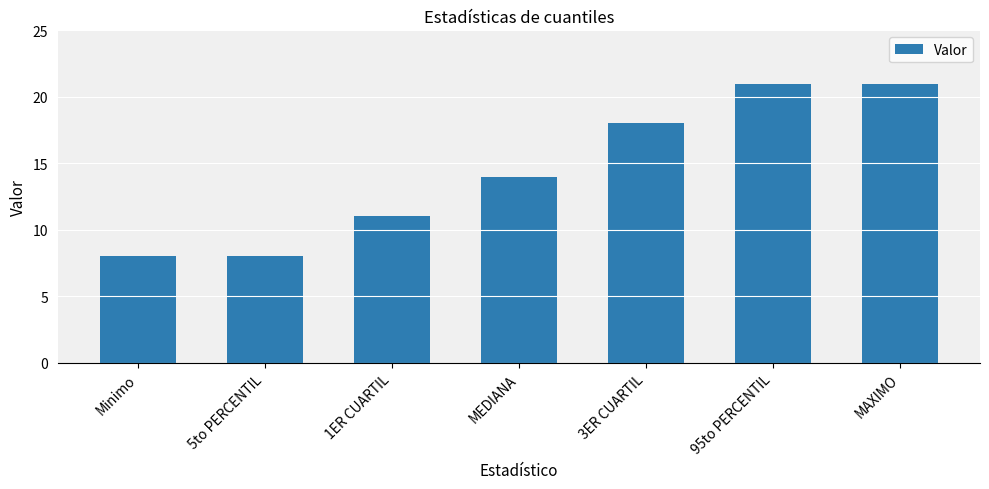

How many values are between 8 and 21?

7